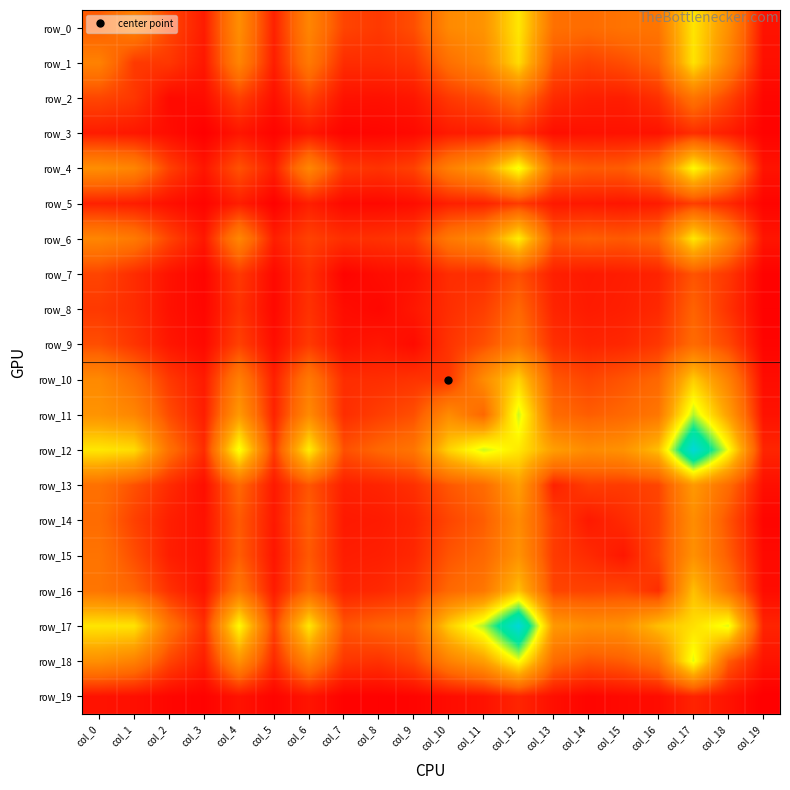

Rank the series at col_16 from highest to lowest value.

row_12, row_17, row_11, row_4, row_0, row_18, row_6, row_10, row_1, row_15, row_13, row_14, row_9, row_2, row_16, row_8, row_7, row_5, row_3, row_19